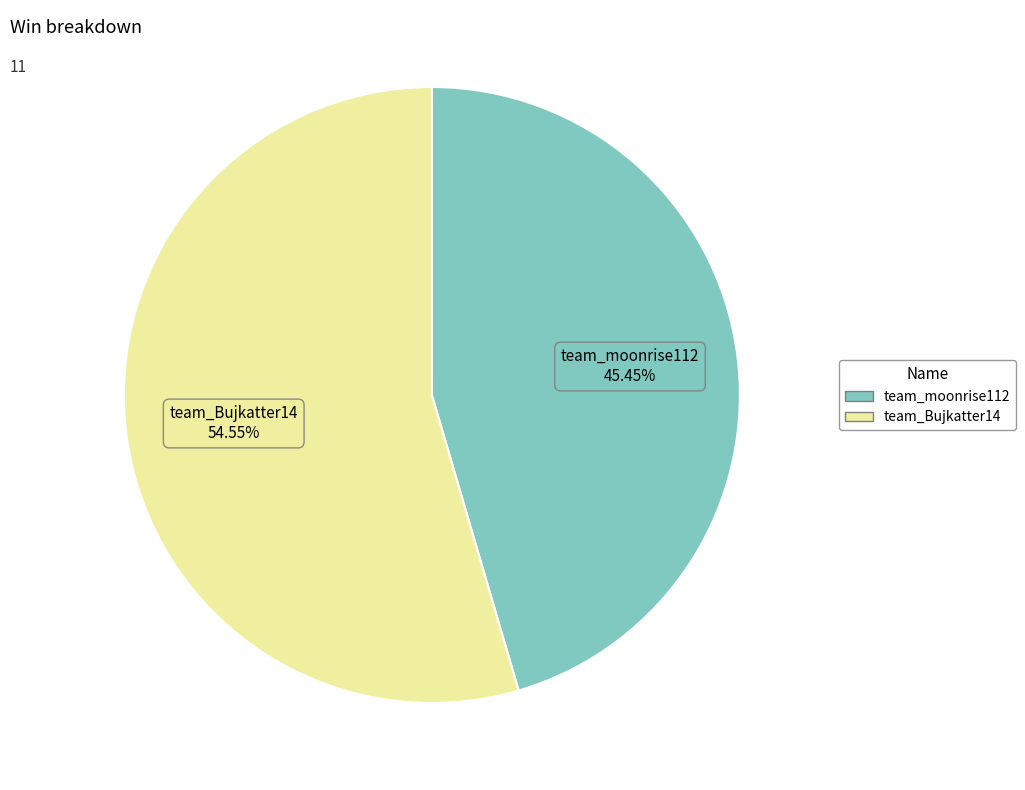

Does any single category account for the majority?

Yes